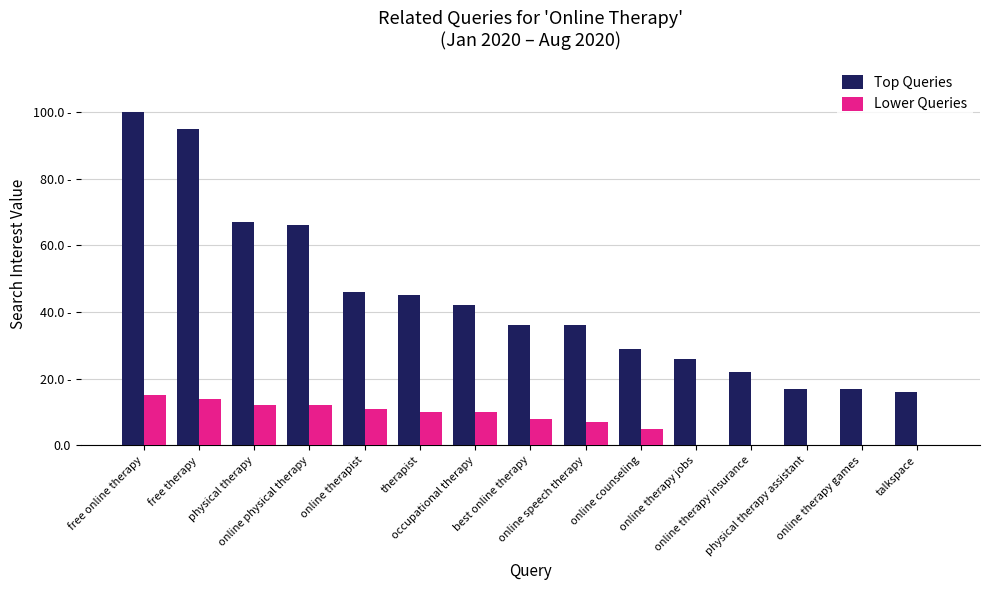

Which series has the largest range (max minus min)?

Top Queries